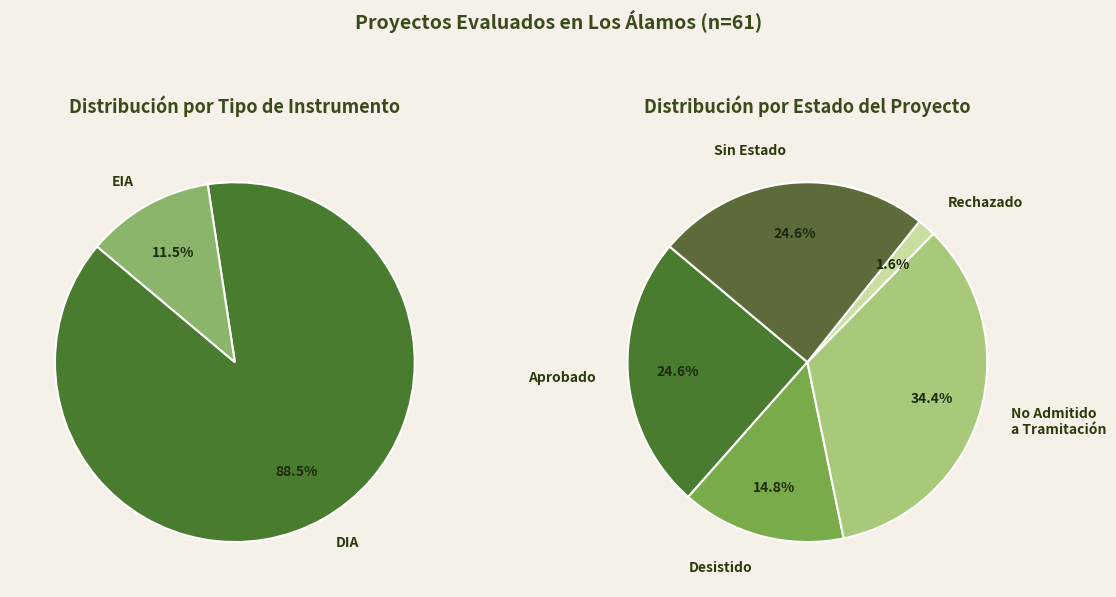

True or false: EIA accounts for 11% of the total.

True